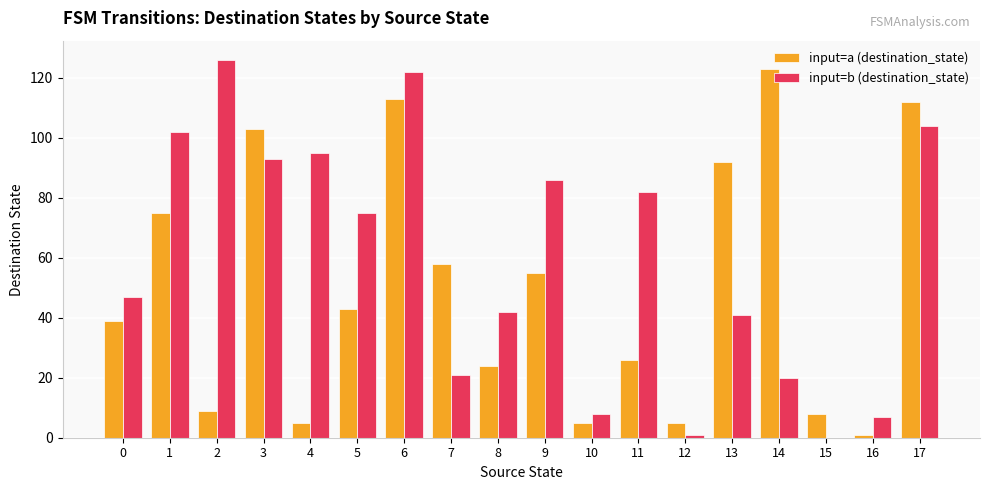

What are all the series names shown in the legend?

input=a (destination_state), input=b (destination_state)